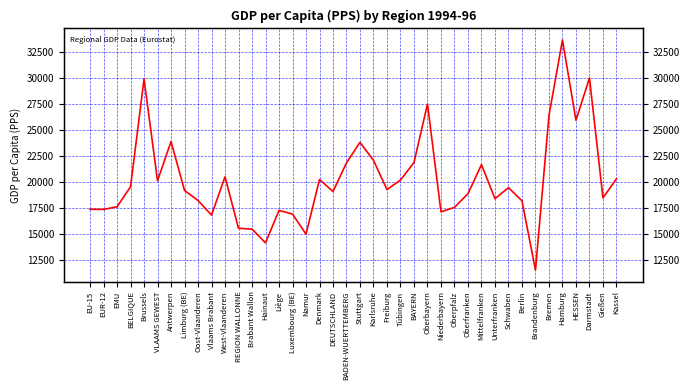

How many data points are less than 19273?

20